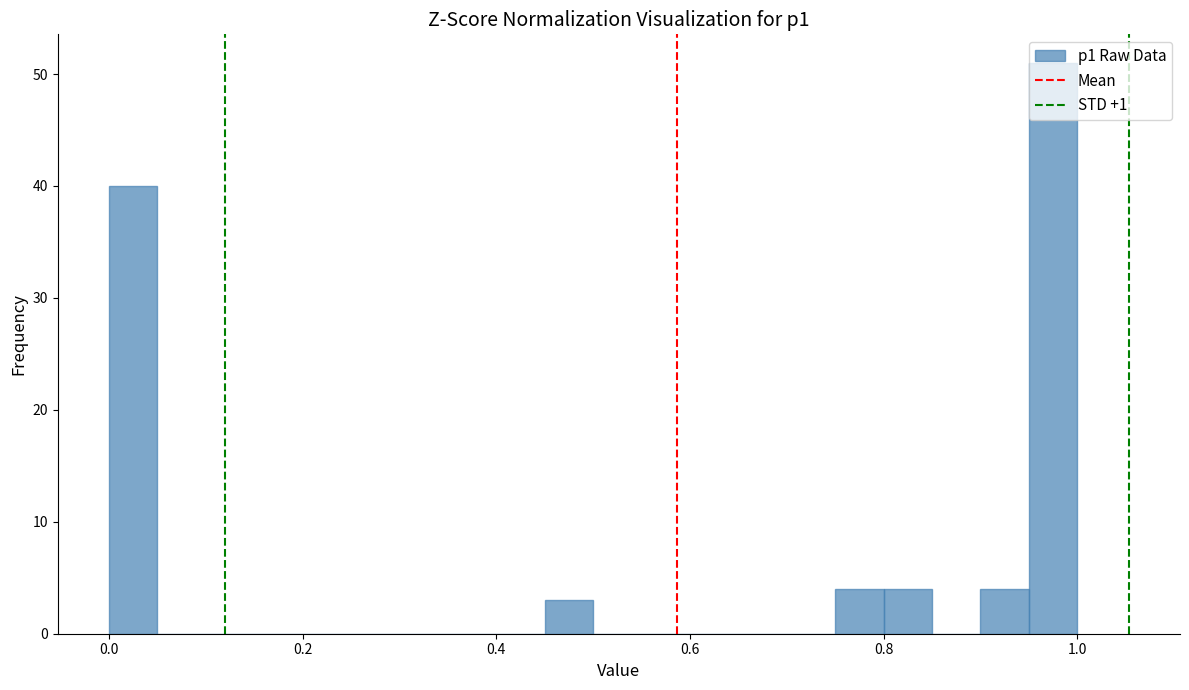

Read against the x-axis, roughly where is the centre of the tallest bar?

0.98